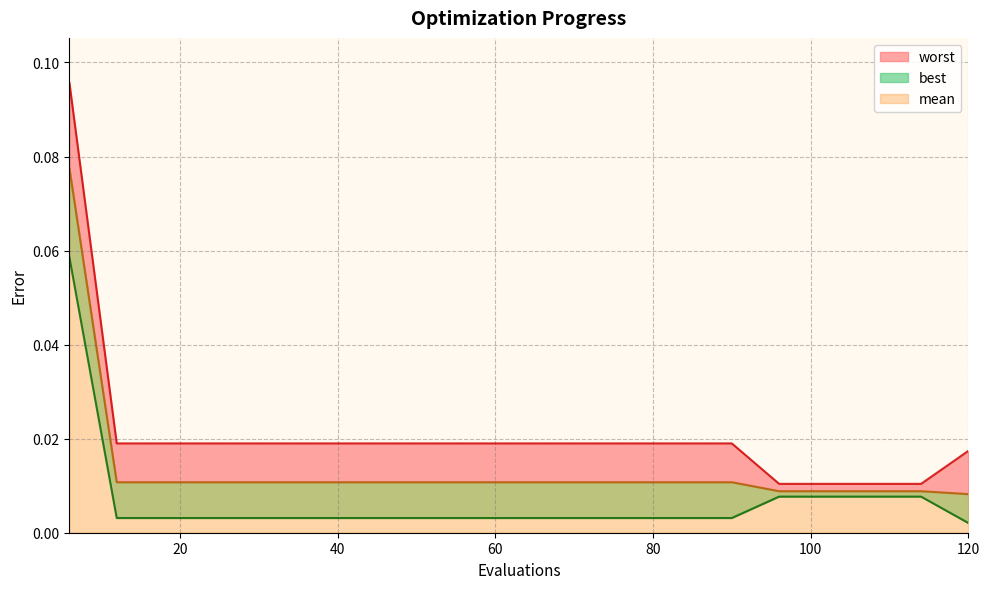

True or false: mean and worst intersect in this chart.

False